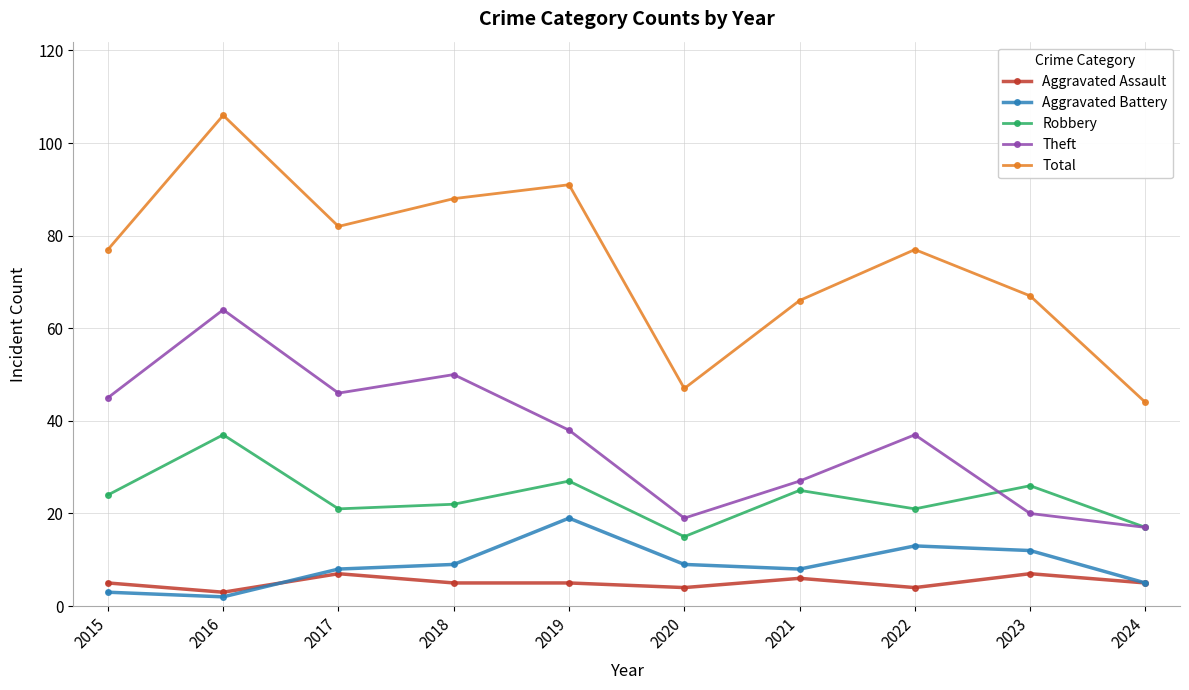

True or false: Aggravated Battery and Total intersect in this chart.

False